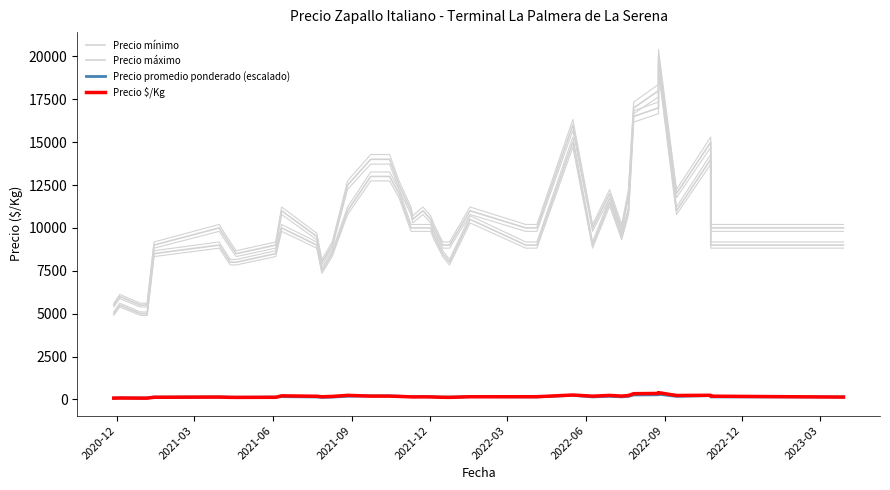

What are all the series names shown in the legend?

Precio mínimo, Precio máximo, Precio promedio ponderado (escalado), Precio $/Kg